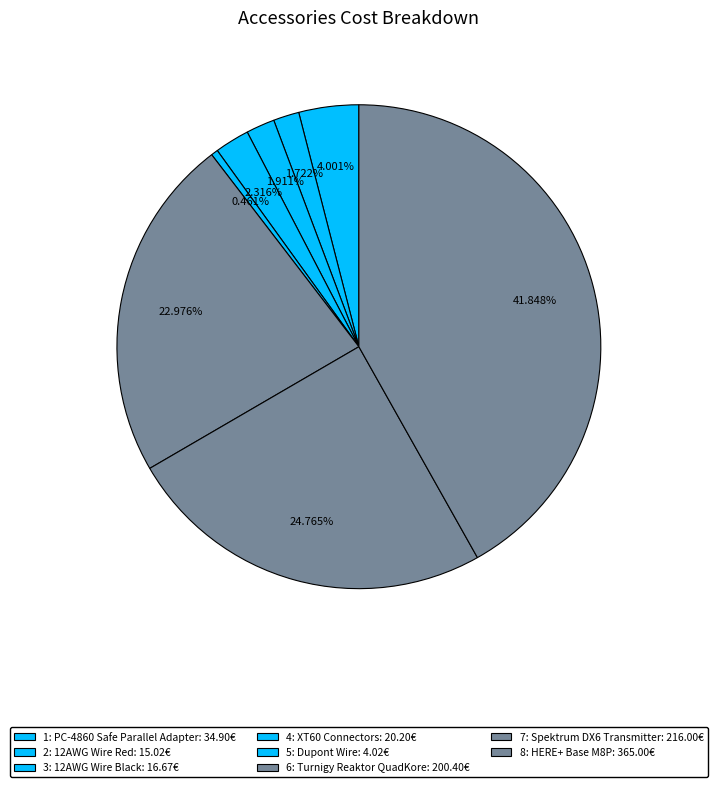

Do 2: 12AWG Wire Red and 6: Turnigy Reaktor QuadKore together represent more than half of the pie?

No